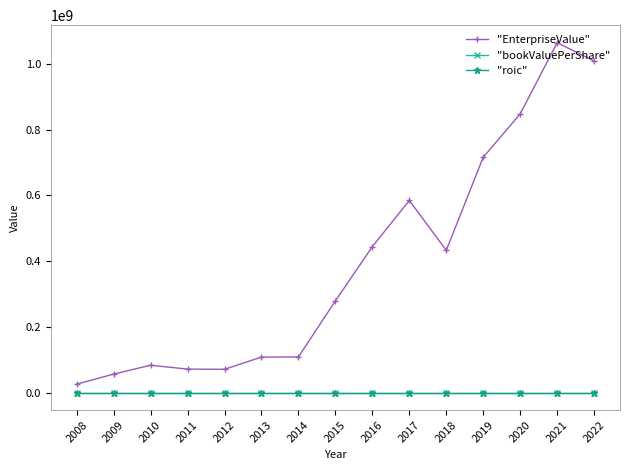

What is the difference between the maximum and second lowest values in the "EnterpriseValue" series?

1008559110.0